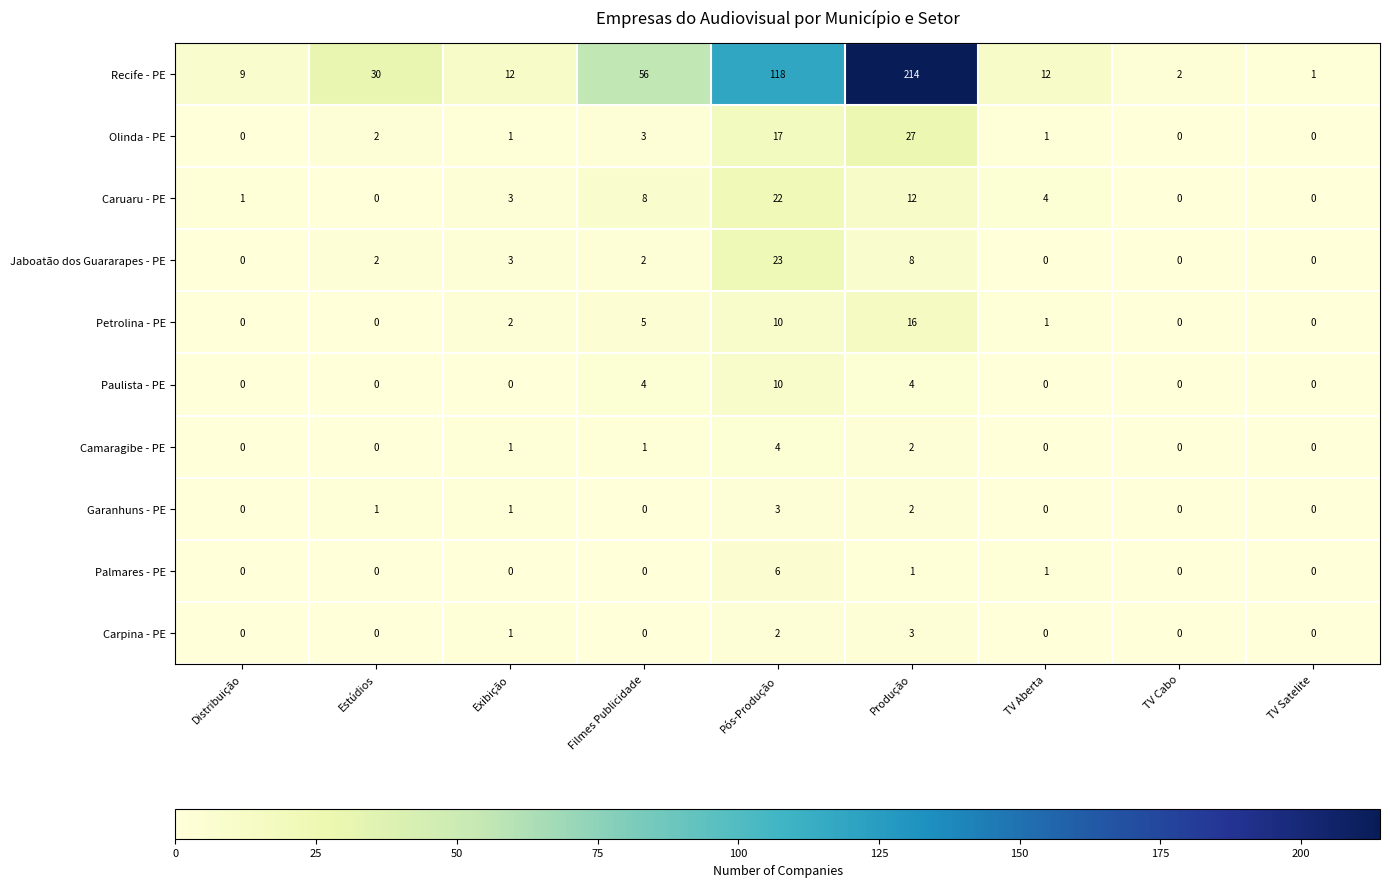

At which category is the sum across all series the highest?

Produção